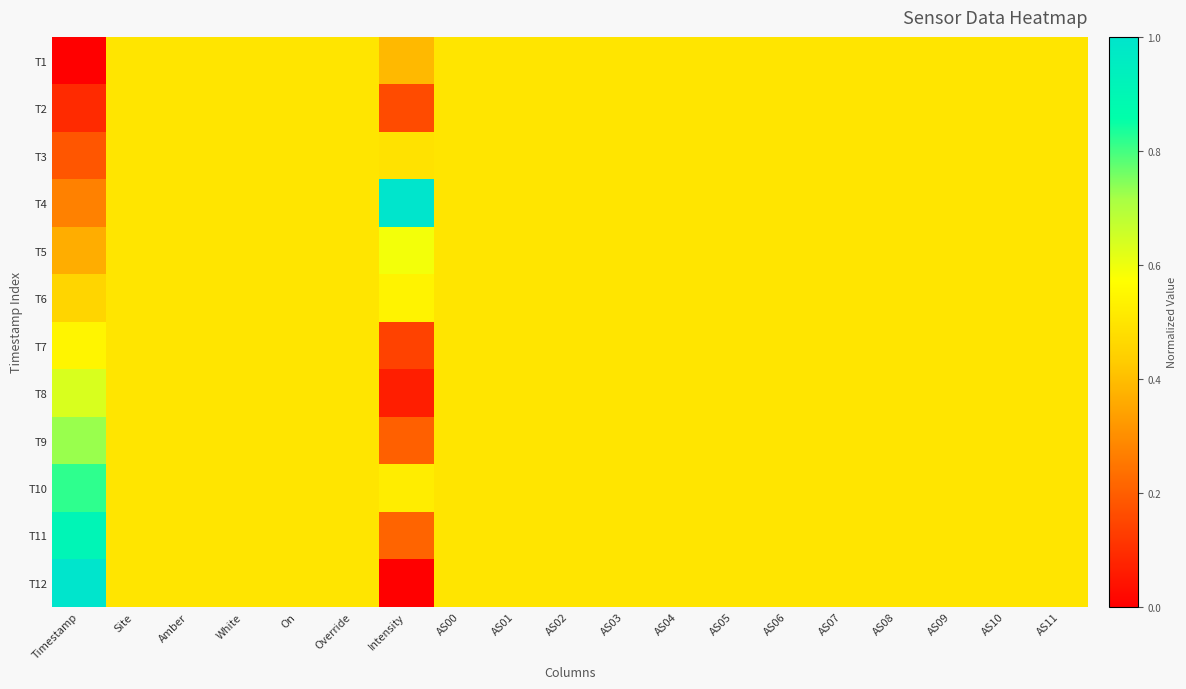

Which has a higher value, AS02 or On?

AS02